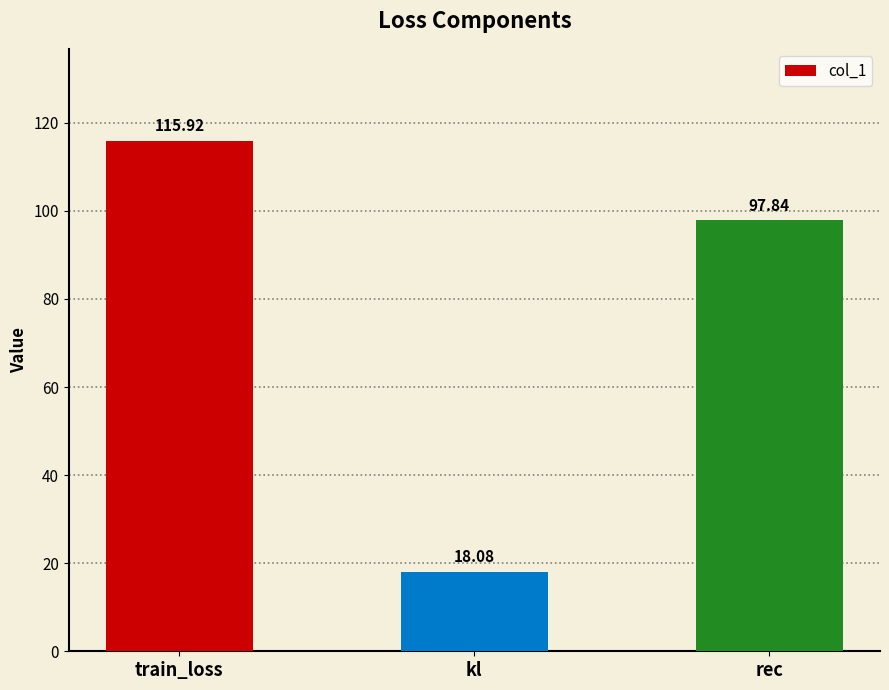

How many categories are shown in the chart?

3